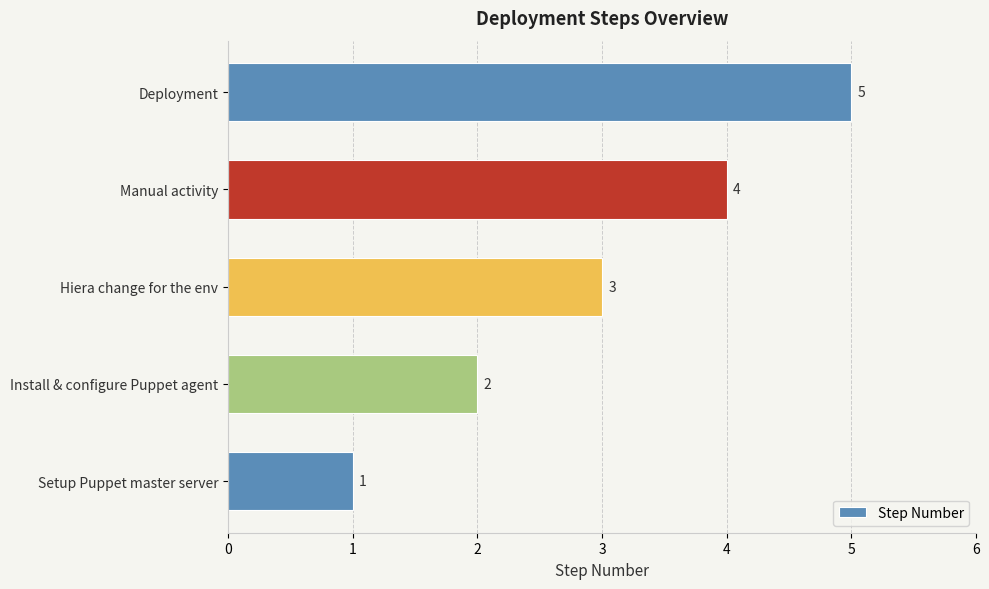

What is the difference between the maximum and minimum values?

4